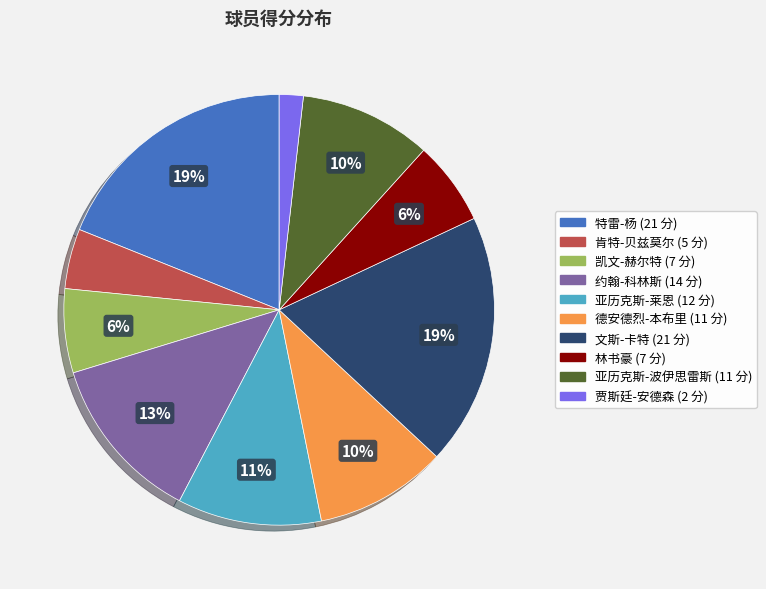

What percentage is the 林书豪 slice, to the nearest percent?

6%